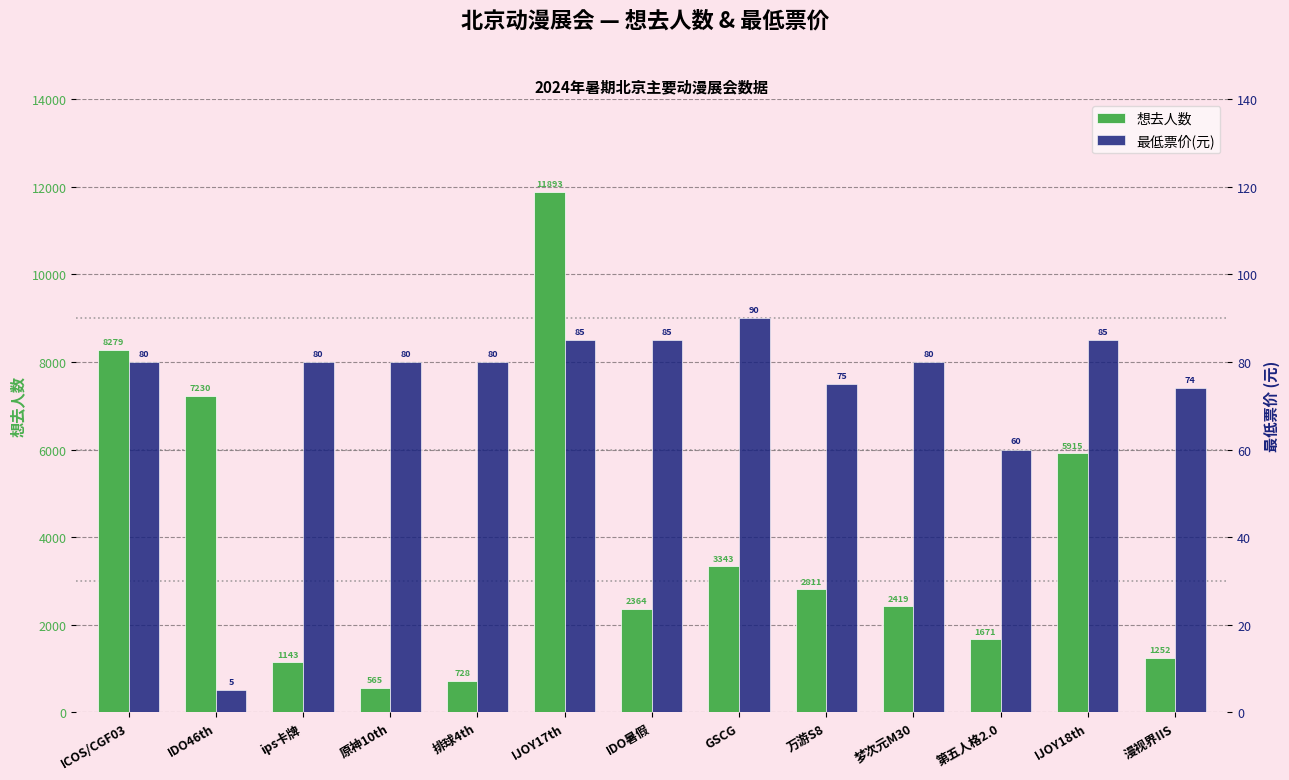

How many groups of bars are there?

13